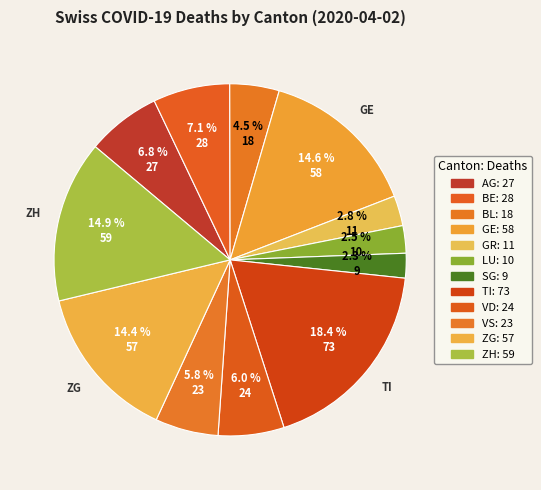

How many segments does this pie chart have?

12